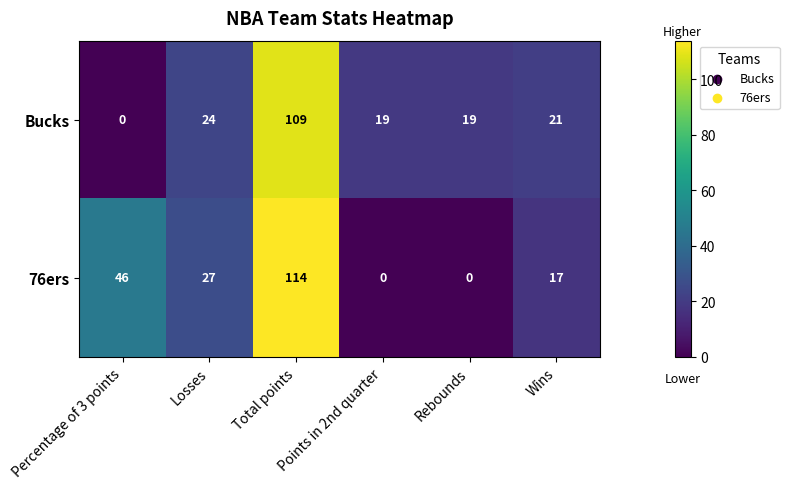

How many values in 76ers are above zero?

4